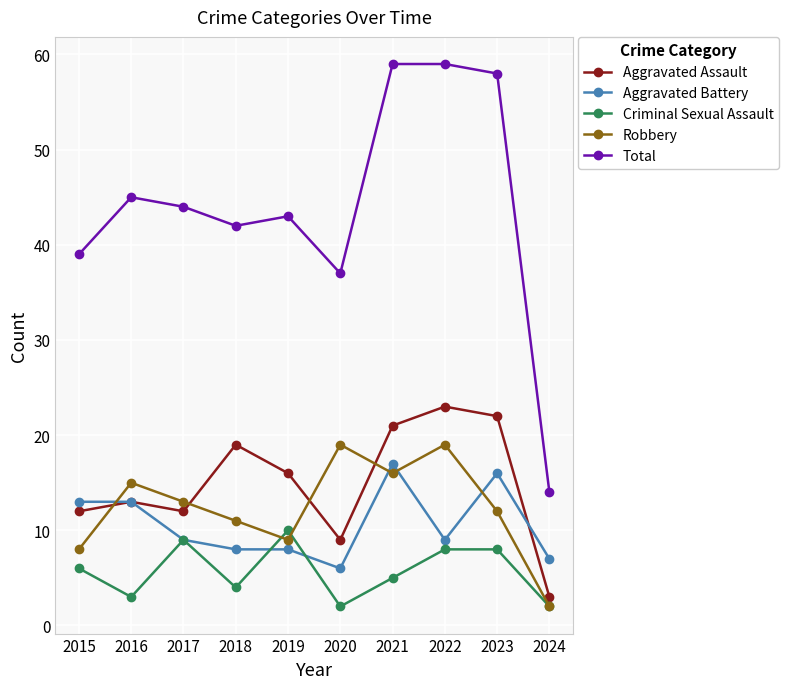

Rank the series by their maximum value, from highest to lowest.

Total, Aggravated Assault, Robbery, Aggravated Battery, Criminal Sexual Assault